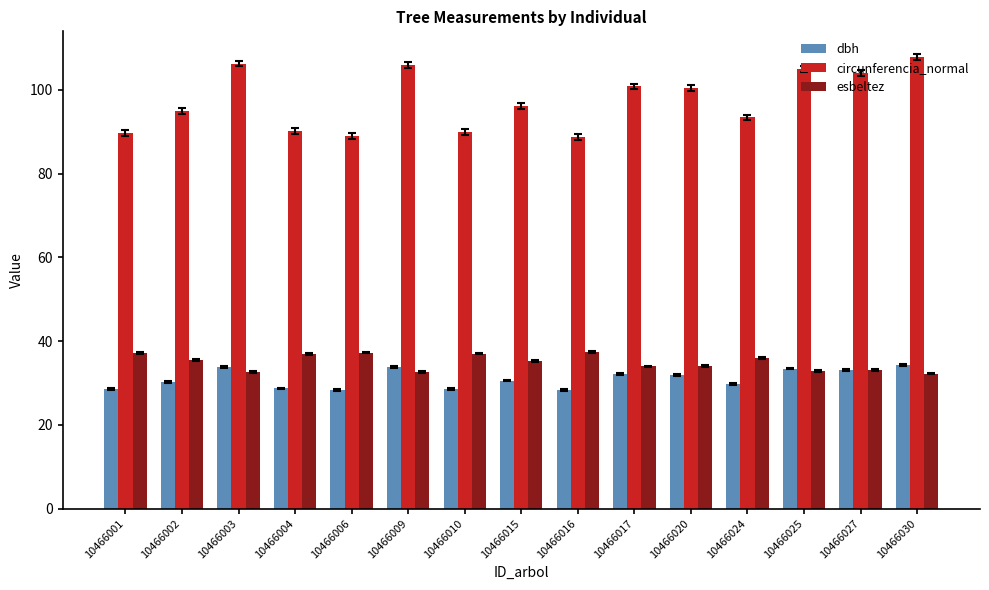

How many groups of bars are there?

15